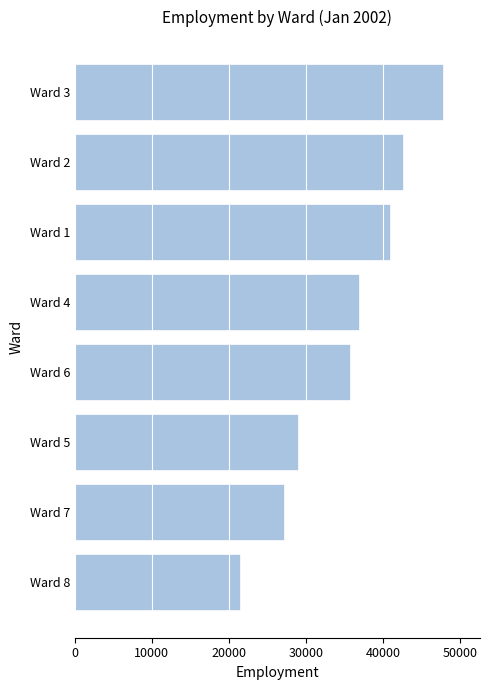

Which label corresponds to the largest value in the chart?

Ward 3